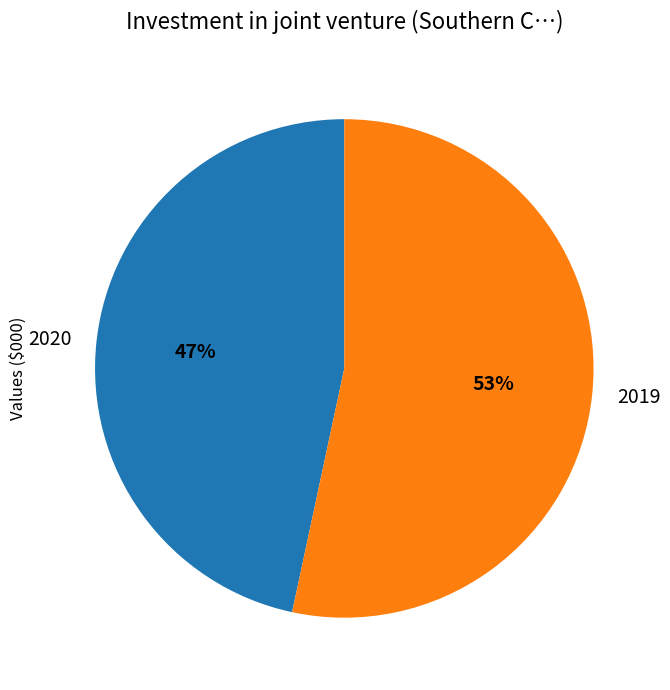

Is it true that 2019 is 53% of the pie?

True